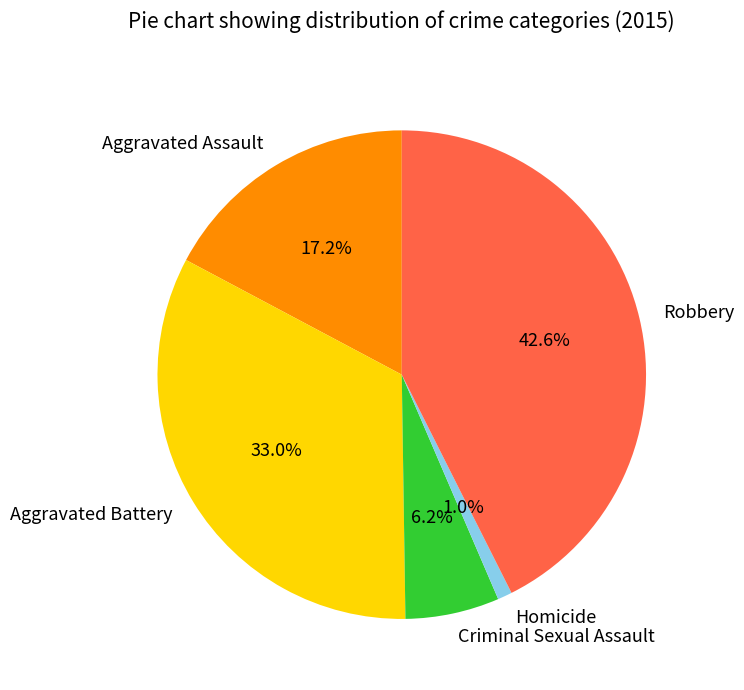

Combined, do Aggravated Assault and Criminal Sexual Assault account for over 50%?

No